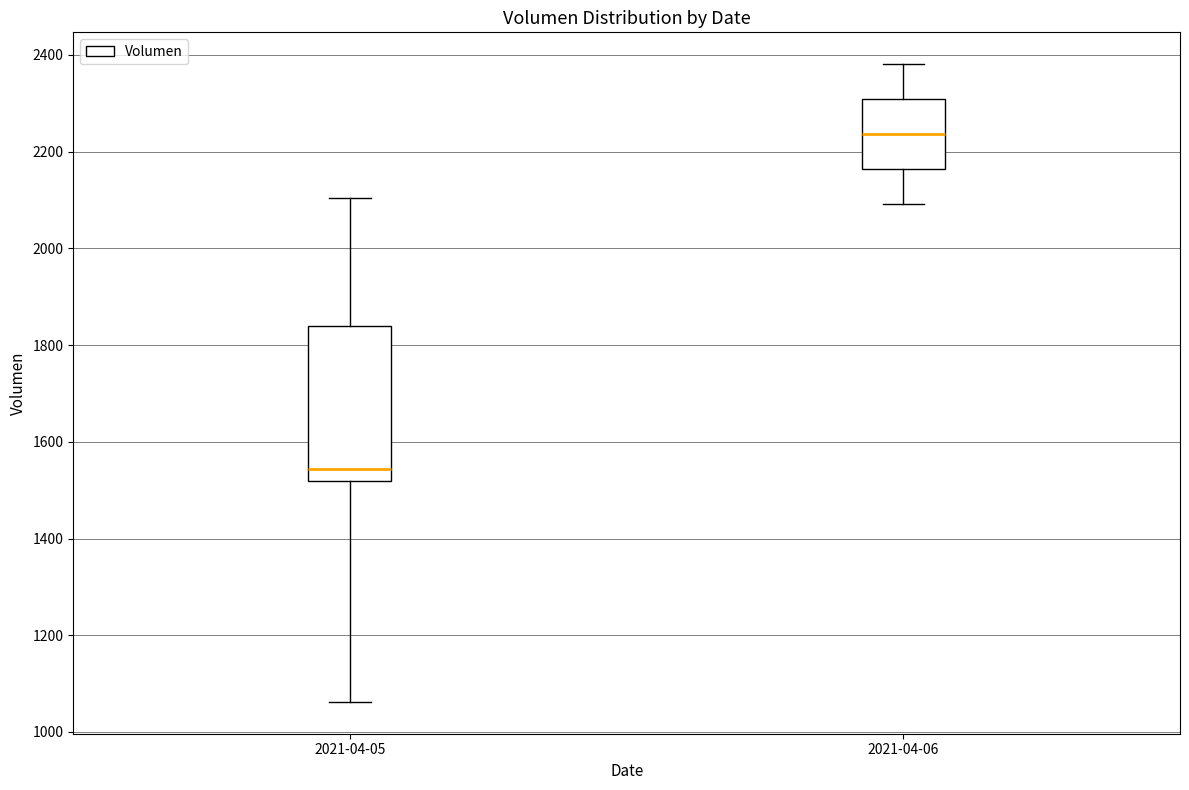

Where is the upper edge of the box for 2021-04-05 on the y-axis? The values are not printed on the chart, so give them approximately, as read against the axis.

1840